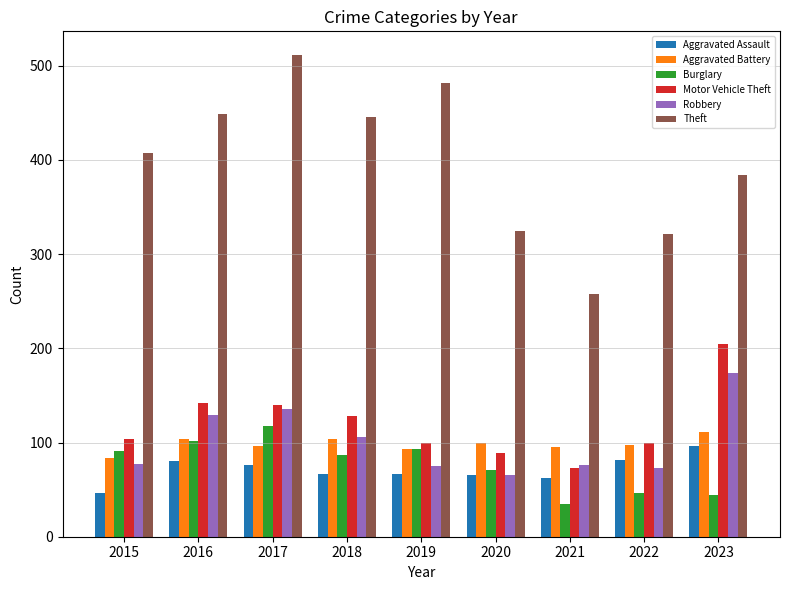

The value of Robbery at 2017 is 136. True or false?

True